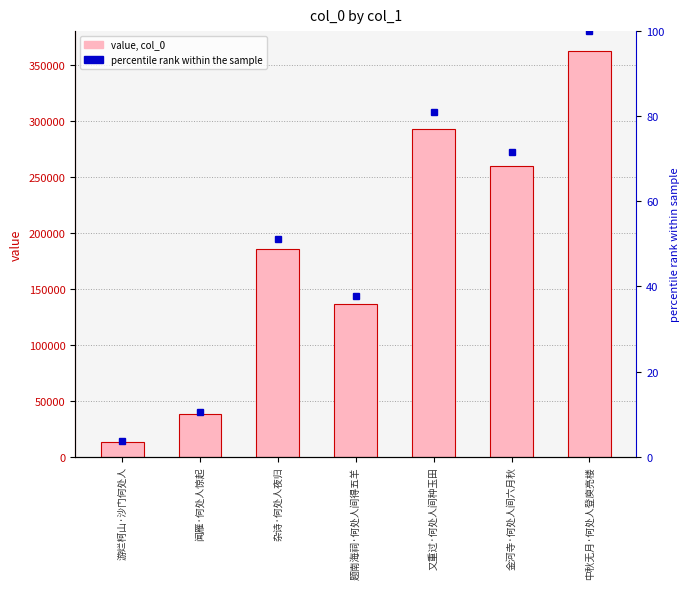

The value at 杂诗·何处人夜归 is 244455. True or false?

False